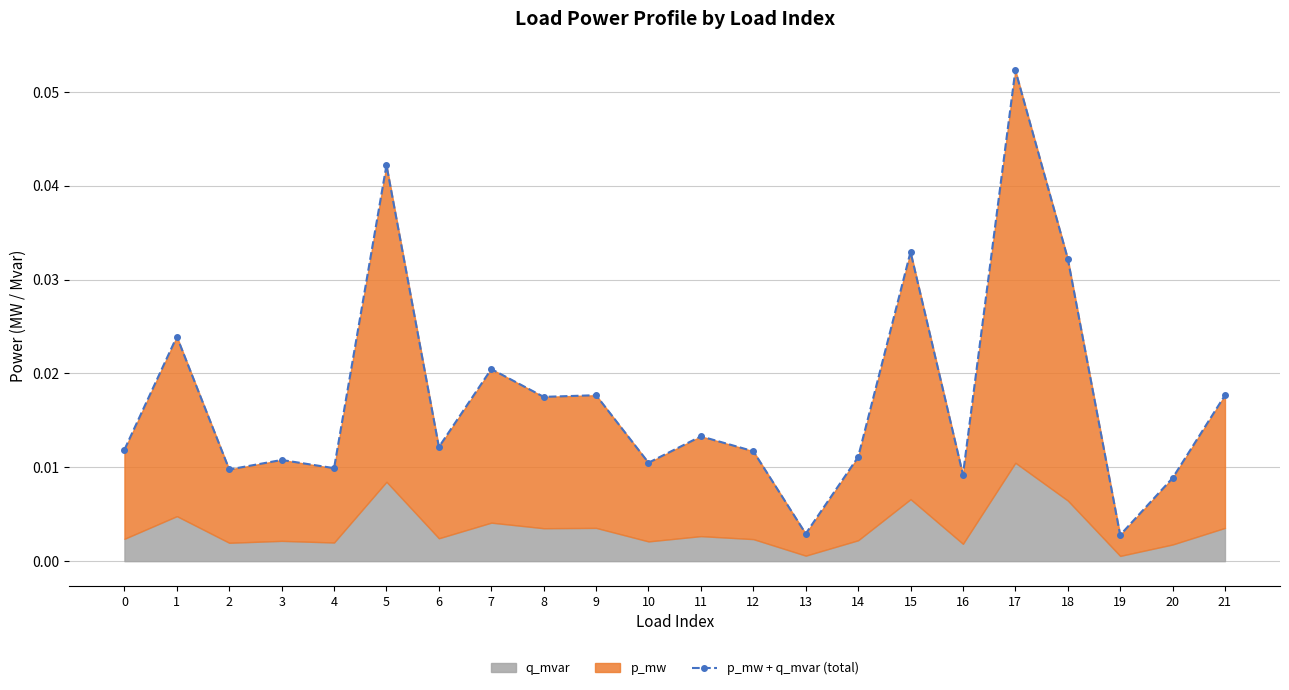

True or false: the data shows 0.0 at 2.

True